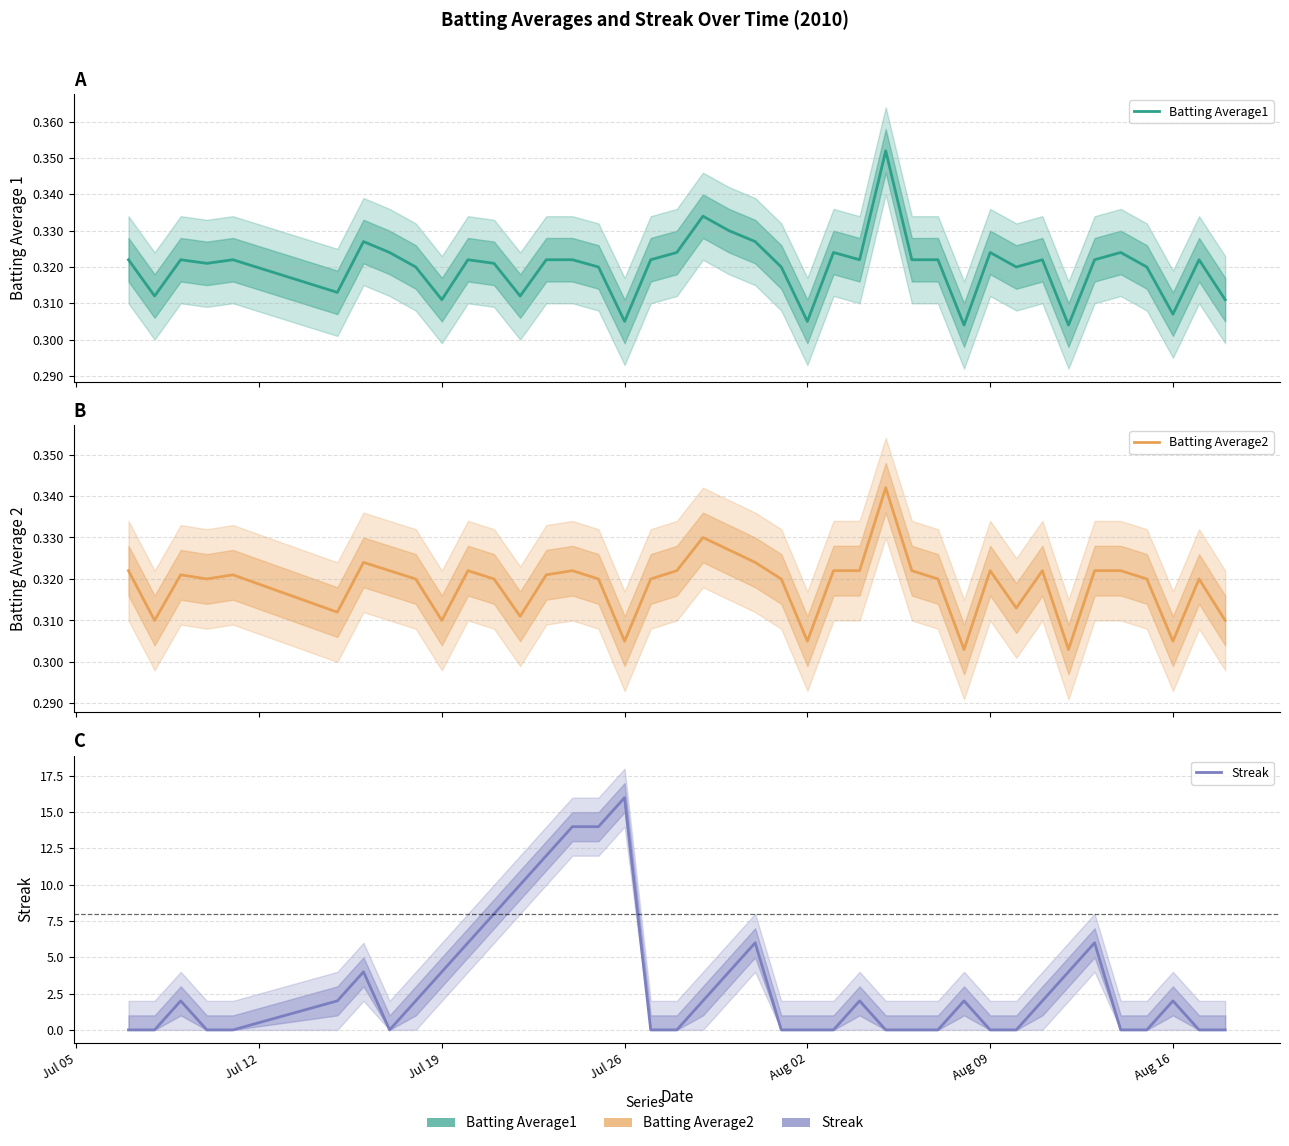

Rank the series by their maximum value, from lowest to highest.

Batting Average2, Batting Average1, Streak